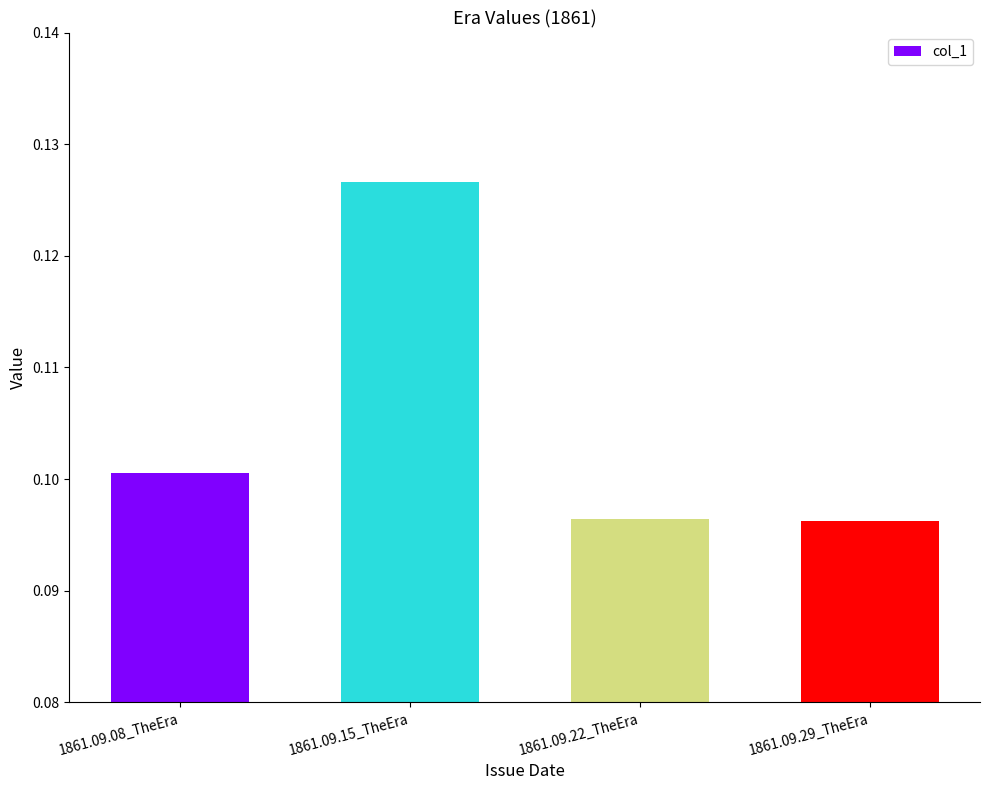

What is the label of the 1st bar from the right?

1861.09.29_TheEra